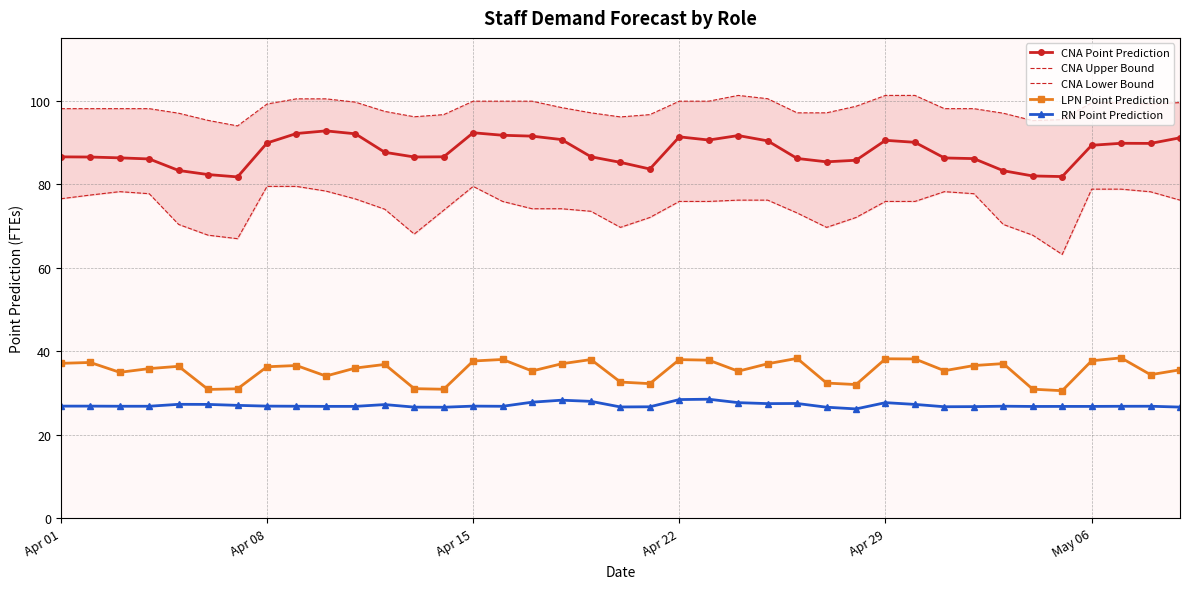

Rank the series by their maximum value, from lowest to highest.

RN Point Prediction, LPN Point Prediction, CNA Lower Bound, CNA Point Prediction, CNA Upper Bound